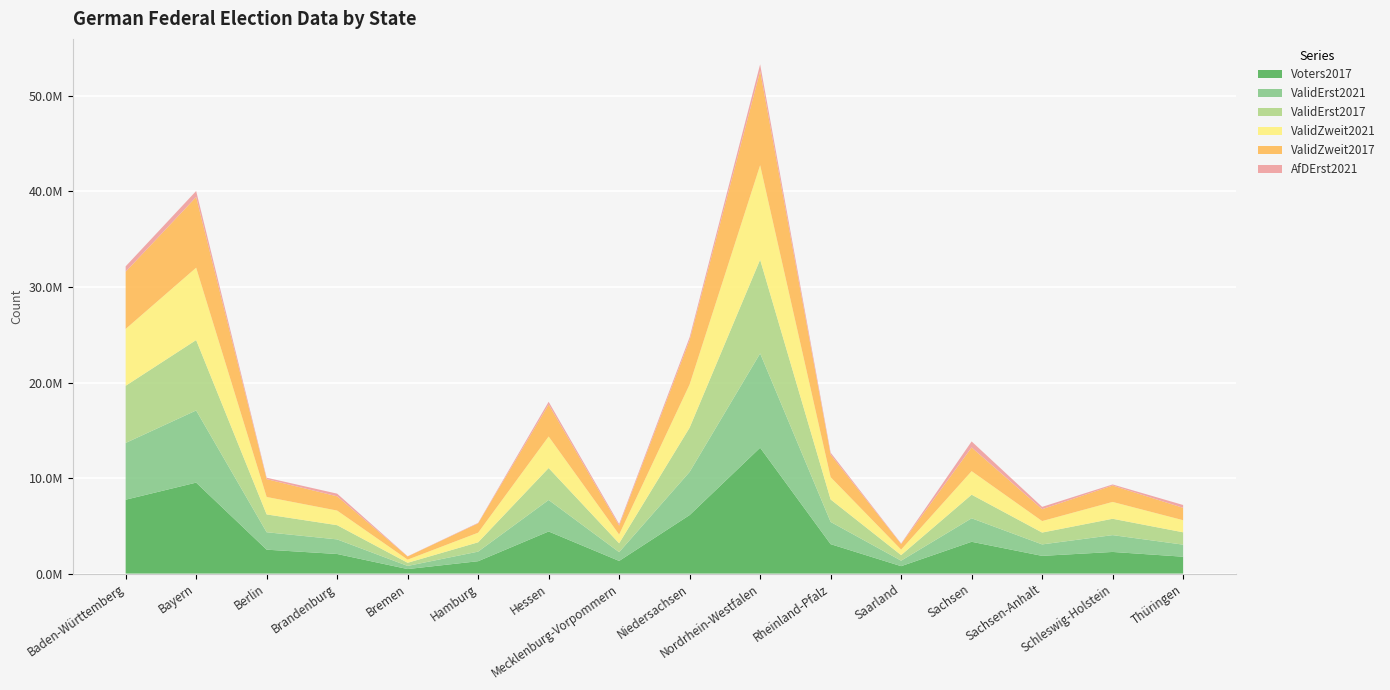

Reading right to left, list all the values displayed in this chart.

Voters2017: Thüringen=1767014	Schleswig-Holstein=2266012	Sachsen-Anhalt=1854891	Sachsen=3329550	Saarland=777264	Rheinland-Pfalz=3080591	Nordrhein-Westfalen=13174577	Niedersachsen=6124582	Mecklenburg-Vorpommern=1324614	Hessen=4408986	Hamburg=1296656	Bremen=474151	Brandenburg=2051559	Berlin=2503070	Bayern=9522371	Baden-Württemberg=7732597
ValidErst2021: Thüringen=1263081	Schleswig-Holstein=1760013	Sachsen-Anhalt=1200178	Sachsen=2459579	Saarland=573113	Rheinland-Pfalz=2325669	Nordrhein-Westfalen=9868519	Niedersachsen=4518572	Mecklenburg-Vorpommern=918086	Hessen=3295933	Hamburg=1003324	Bremen=327057	Brandenburg=1527758	Berlin=1825272	Bayern=7553116	Baden-Württemberg=5942743
ValidErst2017: Thüringen=1292667	Schleswig-Holstein=1713022	Sachsen-Anhalt=1240525	Sachsen=2469733	Saarland=585403	Rheinland-Pfalz=2351870	Nordrhein-Westfalen=9814170	Niedersachsen=4635317	Mecklenburg-Vorpommern=926845	Hessen=3344552	Hamburg=975672	Bremen=331043	Brandenburg=1488402	Berlin=1865474	Bayern=7371689	Baden-Württemberg=5983231
ValidZweit2021: Thüringen=1264911	Schleswig-Holstein=1762754	Sachsen-Anhalt=1201940	Sachsen=2462897	Saarland=573668	Rheinland-Pfalz=2334152	Nordrhein-Westfalen=9888030	Niedersachsen=4523221	Mecklenburg-Vorpommern=918859	Hessen=3300810	Hamburg=1005544	Bremen=328040	Brandenburg=1529643	Berlin=1826581	Bayern=7571313	Baden-Württemberg=5949660
ValidZweit2017: Thüringen=1294448	Schleswig-Holstein=1715641	Sachsen-Anhalt=1244980	Sachsen=2479404	Saarland=585258	Rheinland-Pfalz=2362506	Nordrhein-Westfalen=9853377	Niedersachsen=4646976	Mecklenburg-Vorpommern=927510	Hessen=3348900	Hamburg=978118	Bremen=332323	Brandenburg=1490831	Berlin=1869042	Bayern=7393210	Baden-Württemberg=5992968
AfDErst2021: Thüringen=298971	Schleswig-Holstein=113641	Sachsen-Anhalt=242065	Sachsen=632881	Saarland=56236	Rheinland-Pfalz=205790	Nordrhein-Westfalen=705020	Niedersachsen=292032	Mecklenburg-Vorpommern=169977	Hessen=285337	Hamburg=49828	Bremen=21565	Brandenburg=279978	Berlin=147134	Bayern=634098	Baden-Württemberg=561058